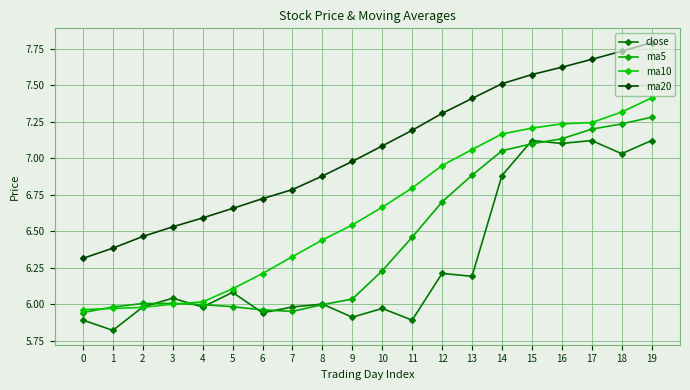

Rank the series by their average value, from highest to lowest.

ma20, ma10, ma5, close